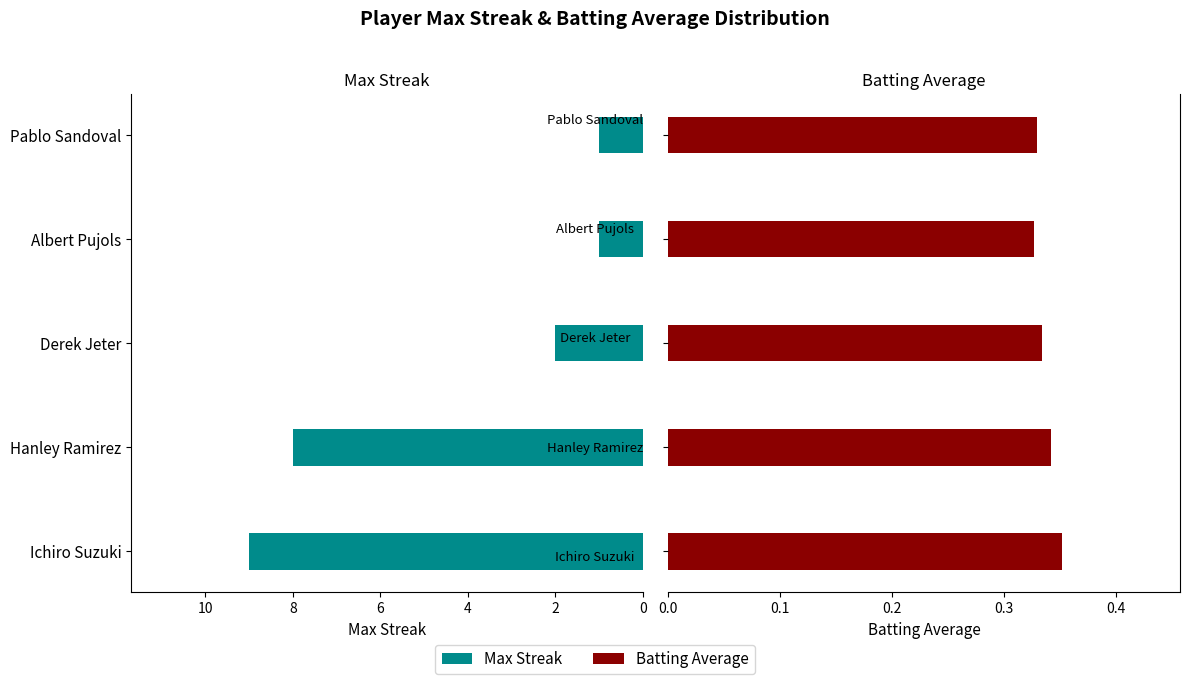

What is the sum of the Max Streak values at 8 and 0?

10.0